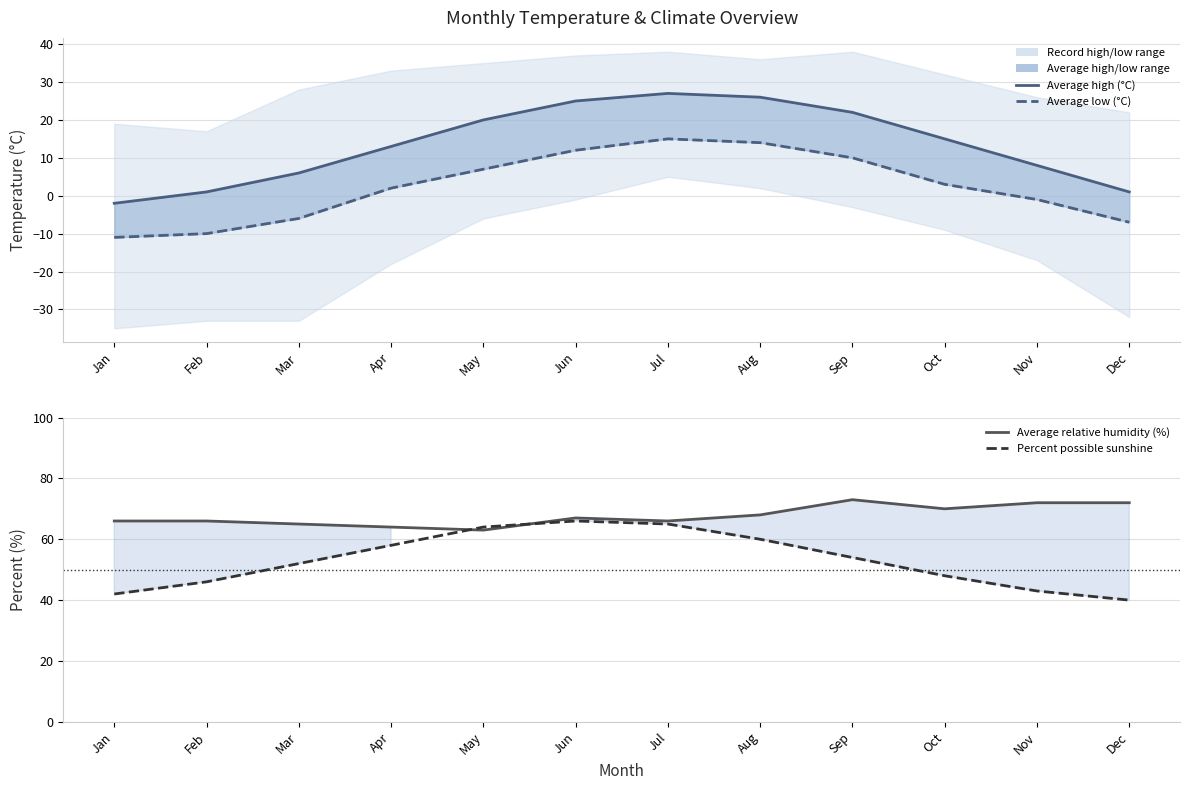

At which category does Average high (°C) reach its first local peak?

Jul